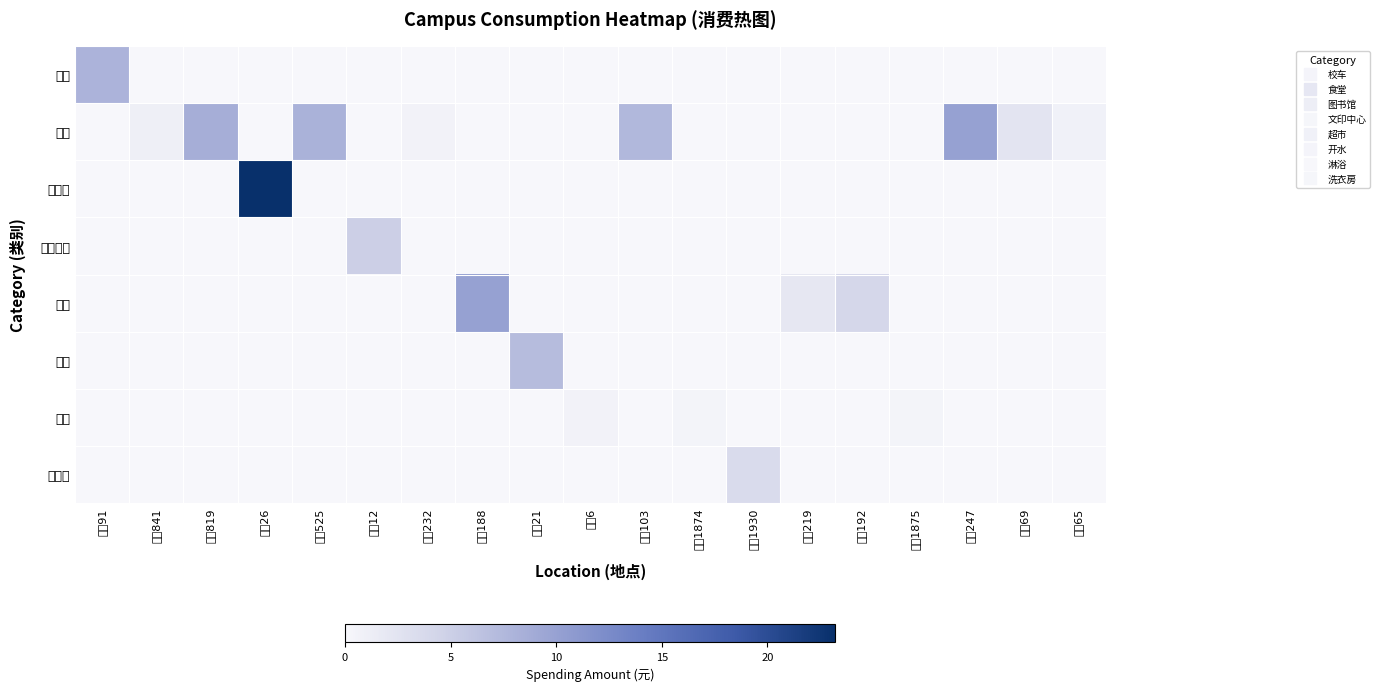

Reading right to left, transcribe all the data shown in this chart.

校车: 地点65=0.0	地点69=0.0	地点247=0.0	地点1875=0.0	地点192=0.0	地点219=0.0	地点1930=0.0	地点1874=0.0	地点103=0.0	地点6=0.0	地点21=0.0	地点188=0.0	地点232=0.0	地点12=0.0	地点525=0.0	地点26=0.0	地点819=0.0	地点841=0.0	地点91=8.0
食堂: 地点65=0.8	地点69=2.4	地点247=10.0	地点1875=0.0	地点192=0.0	地点219=0.0	地点1930=0.0	地点1874=0.0	地点103=7.6	地点6=0.0	地点21=0.0	地点188=0.0	地点232=0.6	地点12=0.0	地点525=8.2	地点26=0.0	地点819=8.6	地点841=1.0	地点91=0.0
图书馆: 地点65=0.0	地点69=0.0	地点247=0.0	地点1875=0.0	地点192=0.0	地点219=0.0	地点1930=0.0	地点1874=0.0	地点103=0.0	地点6=0.0	地点21=0.0	地点188=0.0	地点232=0.0	地点12=0.0	地点525=0.0	地点26=23.2	地点819=0.0	地点841=0.0	地点91=0.0
文印中心: 地点65=0.0	地点69=0.0	地点247=0.0	地点1875=0.0	地点192=0.0	地点219=0.0	地点1930=0.0	地点1874=0.0	地点103=0.0	地点6=0.0	地点21=0.0	地点188=0.0	地点232=0.0	地点12=5.0	地点525=0.0	地点26=0.0	地点819=0.0	地点841=0.0	地点91=0.0
超市: 地点65=0.0	地点69=0.0	地点247=0.0	地点1875=0.0	地点192=4.0	地点219=2.0	地点1930=0.0	地点1874=0.0	地点103=0.0	地点6=0.0	地点21=0.0	地点188=10.0	地点232=0.0	地点12=0.0	地点525=0.0	地点26=0.0	地点819=0.0	地点841=0.0	地点91=0.0
开水: 地点65=0.0	地点69=0.0	地点247=0.0	地点1875=0.0	地点192=0.0	地点219=0.0	地点1930=0.0	地点1874=0.0	地点103=0.0	地点6=0.0	地点21=7.1	地点188=0.0	地点232=0.0	地点12=0.0	地点525=0.0	地点26=0.0	地点819=0.0	地点841=0.0	地点91=0.0
淋浴: 地点65=0.0	地点69=0.0	地点247=0.0	地点1875=0.4	地点192=0.0	地点219=0.0	地点1930=0.0	地点1874=0.4	地点103=0.0	地点6=0.6	地点21=0.0	地点188=0.0	地点232=0.0	地点12=0.0	地点525=0.0	地点26=0.0	地点819=0.0	地点841=0.0	地点91=0.0
洗衣房: 地点65=0.0	地点69=0.0	地点247=0.0	地点1875=0.0	地点192=0.0	地点219=0.0	地点1930=3.6	地点1874=0.0	地点103=0.0	地点6=0.0	地点21=0.0	地点188=0.0	地点232=0.0	地点12=0.0	地点525=0.0	地点26=0.0	地点819=0.0	地点841=0.0	地点91=0.0